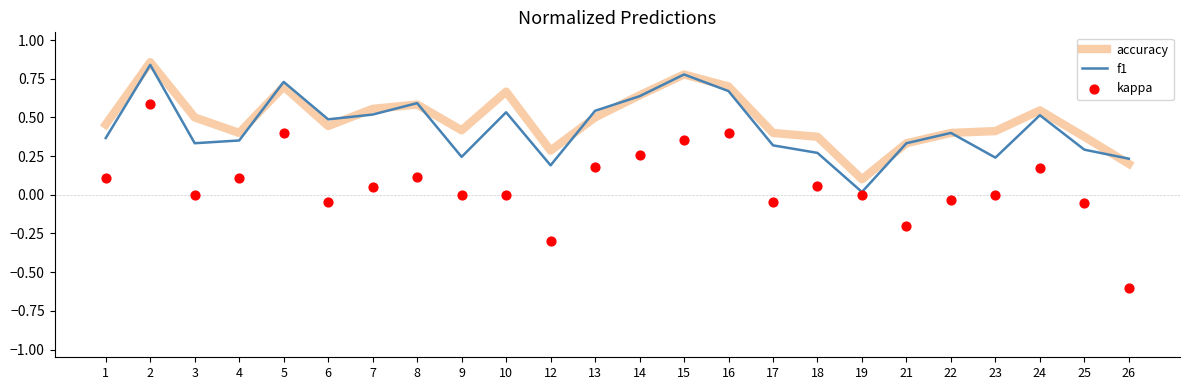

Is the value of kappa at 12 greater than the value of accuracy at 24?

No